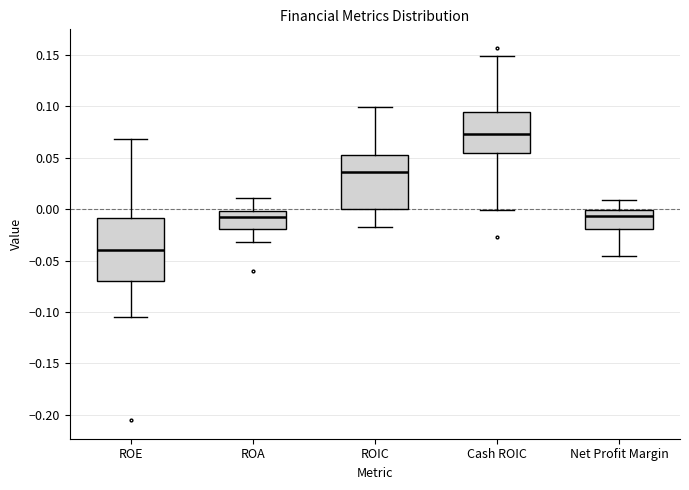

Where does the median line of the box for ROIC sit on the y-axis? The values are not printed on the chart, so give them approximately, as read against the axis.

0.035